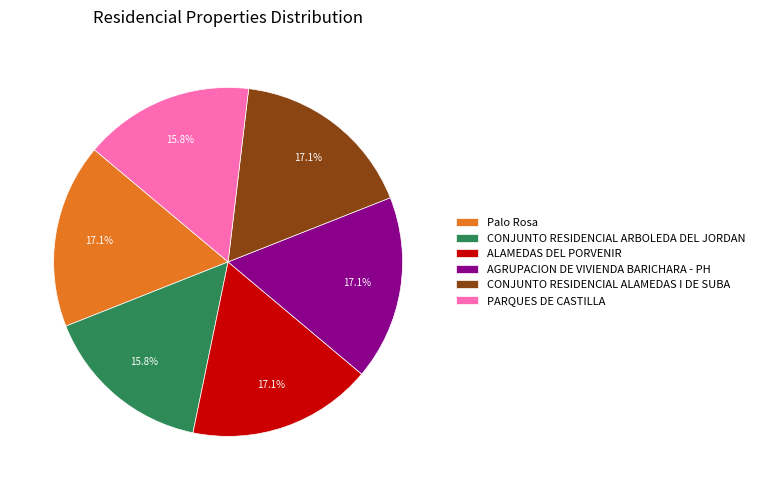

Do CONJUNTO RESIDENCIAL ARBOLEDA DEL JORDAN and Palo Rosa together represent more than half of the pie?

No